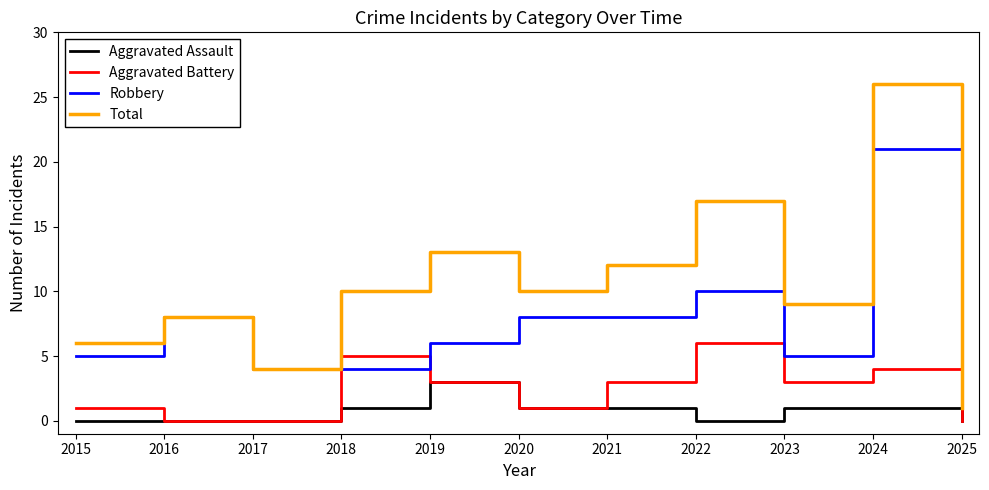

How many lines are shown in the chart?

4